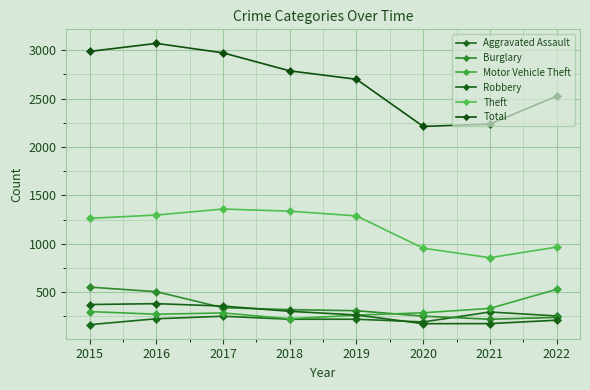

Reading left to right, what are all the values shown in this chart?

Aggravated Assault: 2015=164	2016=225	2017=251	2018=220	2019=220	2020=192	2021=295	2022=254
Burglary: 2015=552	2016=505	2017=339	2018=319	2019=308	2020=252	2021=220	2022=239
Motor Vehicle Theft: 2015=299	2016=272	2017=285	2018=225	2019=262	2020=287	2021=332	2022=529
Robbery: 2015=372	2016=381	2017=356	2018=302	2019=264	2020=174	2021=175	2022=210
Theft: 2015=1263	2016=1297	2017=1359	2018=1337	2019=1288	2020=954	2021=856	2022=966
Total: 2015=2988	2016=3071	2017=2973	2018=2787	2019=2700	2020=2213	2021=2237	2022=2525